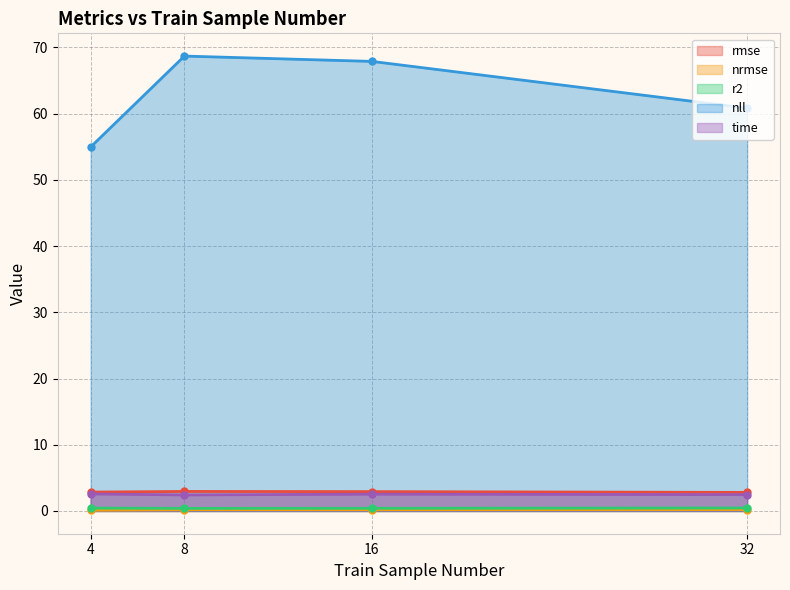

Reading left to right, what are all the values shown in this chart?

rmse: 4=2.9	8=2.9	16=2.9	32=2.8
nrmse: 4=0.1	8=0.2	16=0.2	32=0.2
r2: 4=0.4	8=0.4	16=0.4	32=0.5
nll: 4=55.0	8=68.7	16=67.9	32=60.8
time: 4=2.6	8=2.4	16=2.5	32=2.5